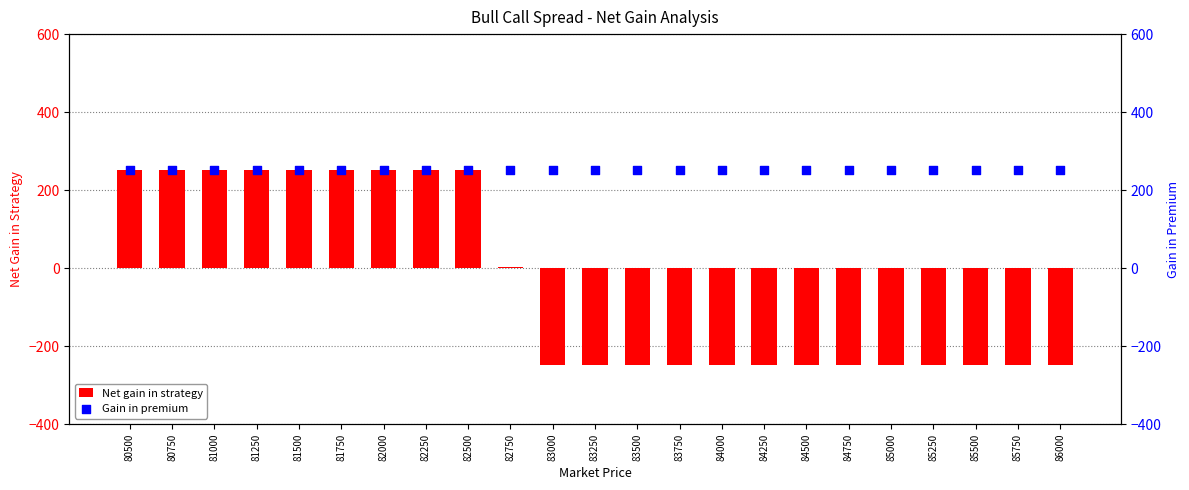

Is the value of Net gain in strategy at 81500 greater than the value of Gain in premium at 82750?

No